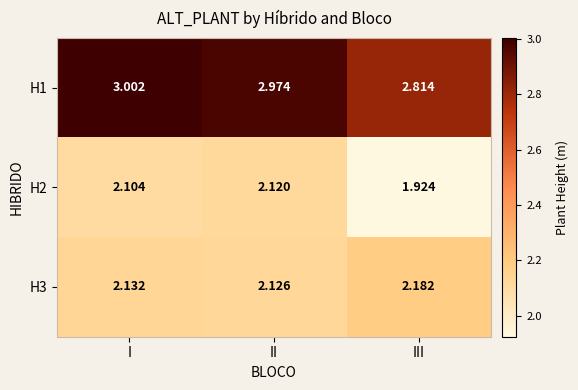

Which category has the lowest value across all series?

III